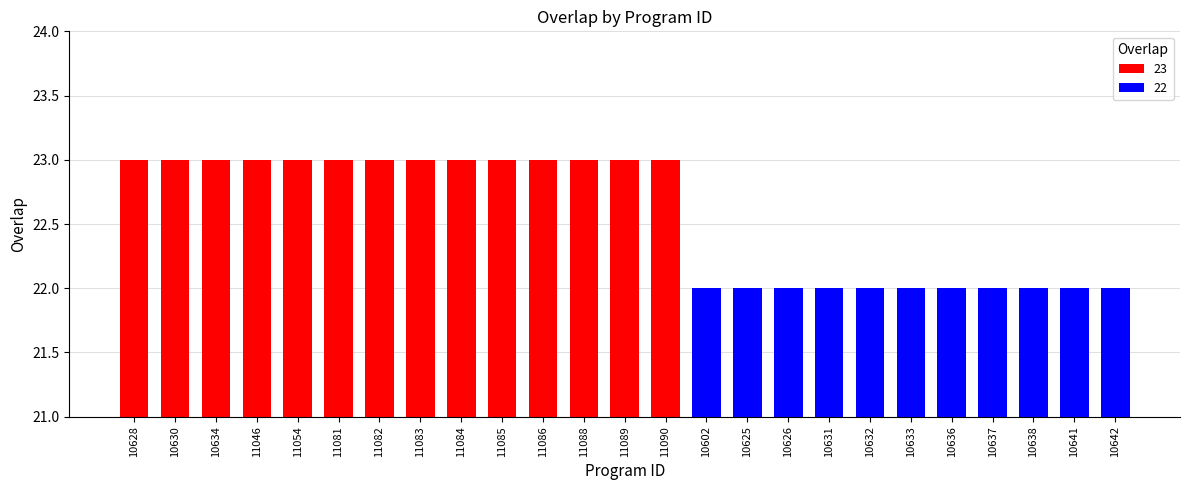

What is the change in value from 11084 to 10602?

-1